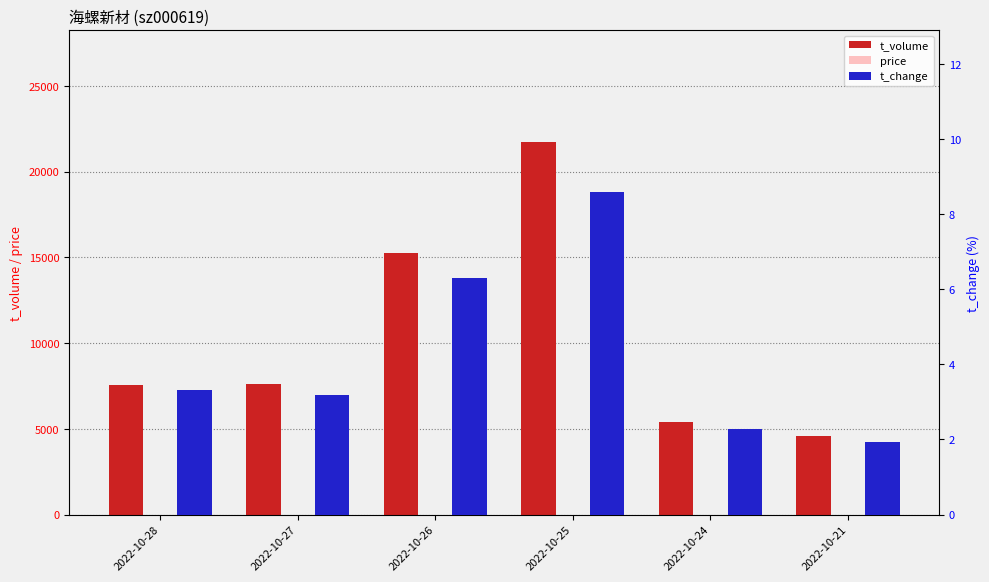

How many groups of bars are there?

6